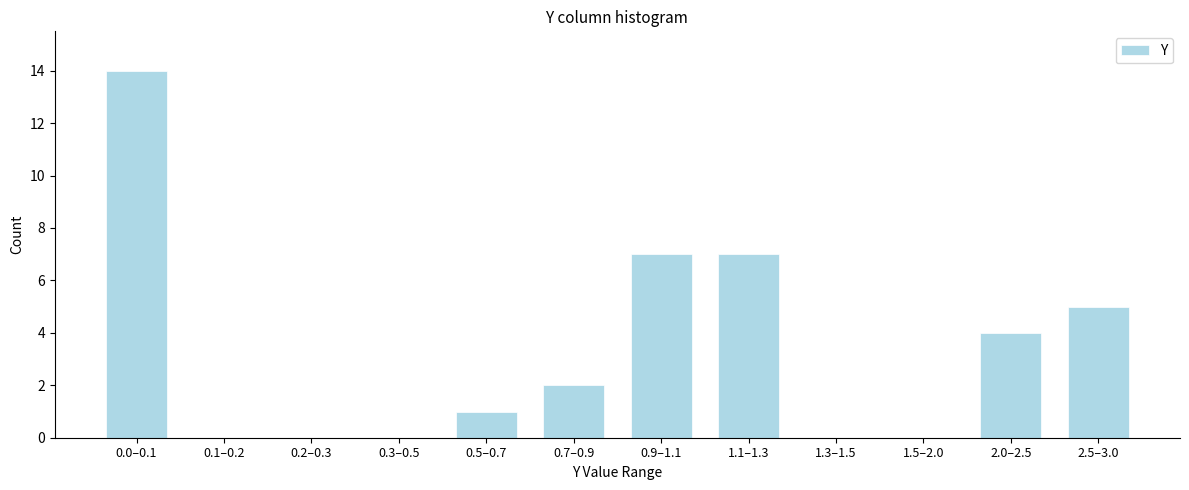

Reading left to right, transcribe all the data shown in this chart.

0.0–0.1=14	0.1–0.2=0	0.2–0.3=0	0.3–0.5=0	0.5–0.7=1	0.7–0.9=2	0.9–1.1=7	1.1–1.3=7	1.3–1.5=0	1.5–2.0=0	2.0–2.5=4	2.5–3.0=5